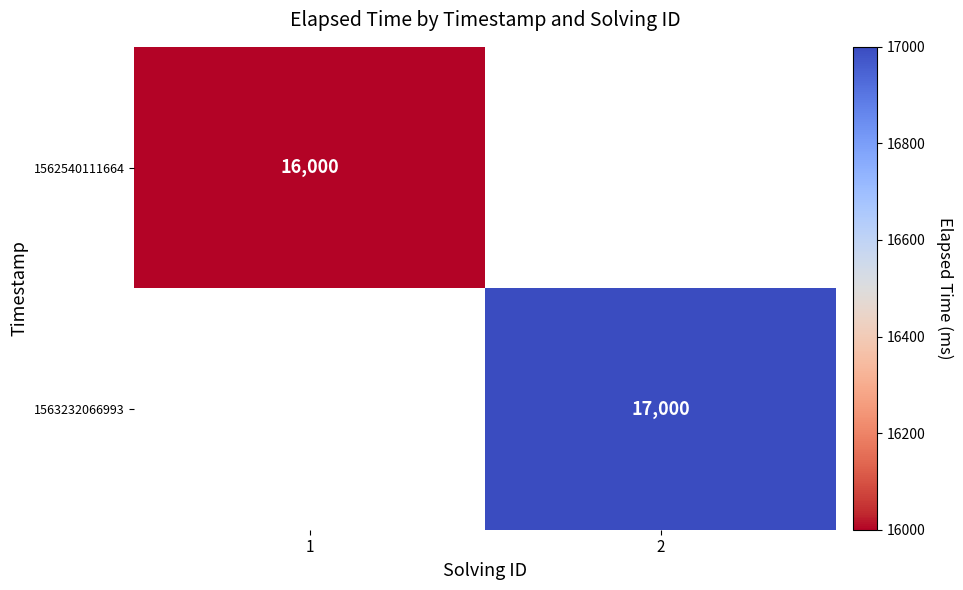

The value of 1563232066993 at 2 is 8445. True or false?

False